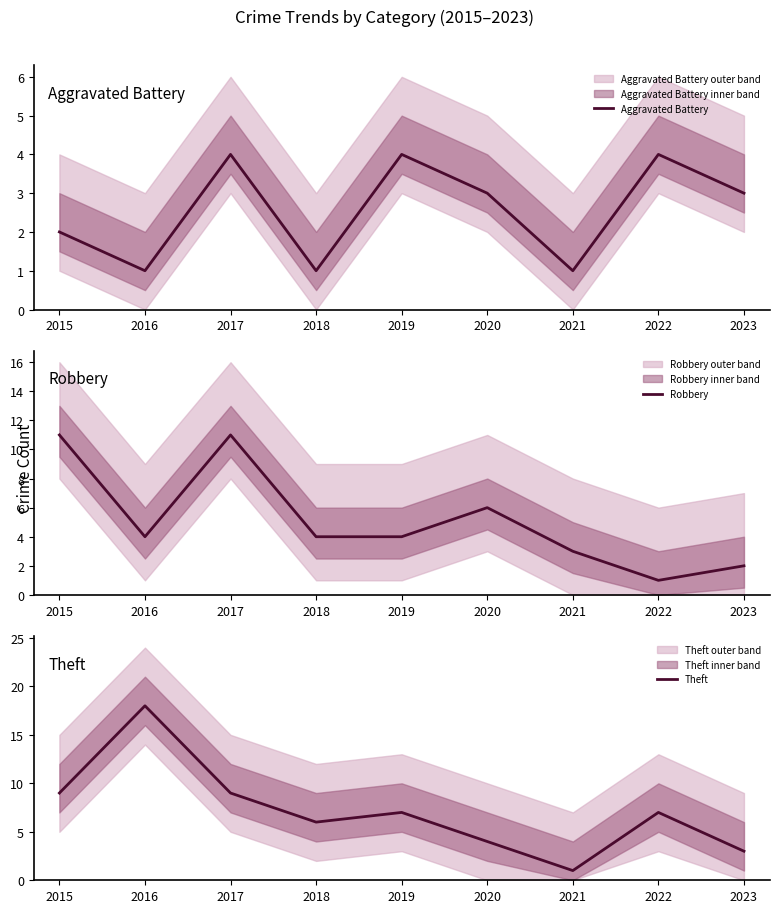

Which category has the lowest value in the Robbery series?

2022